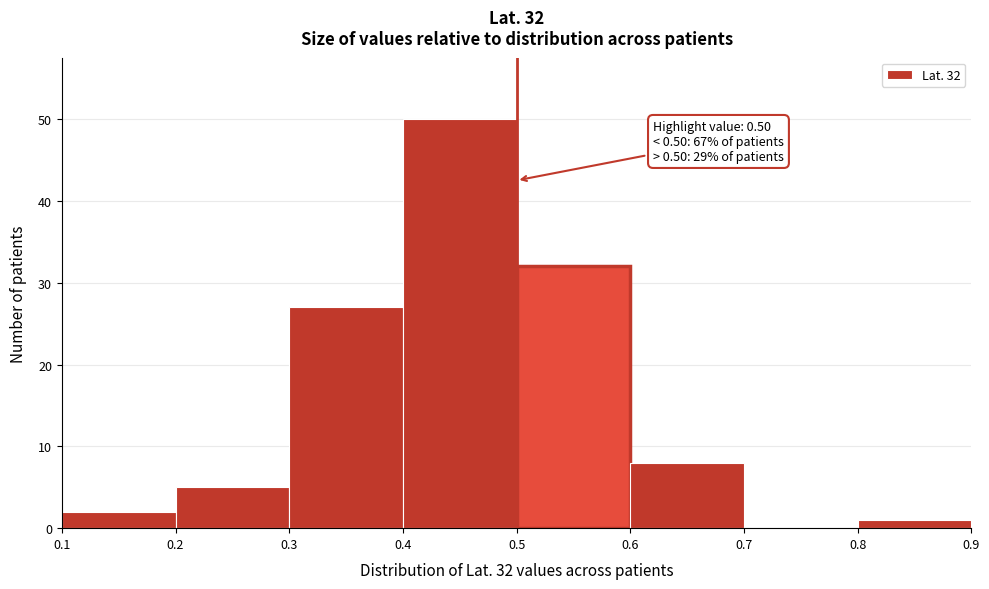

Over which range of the x-axis is the bar tallest?

0.4 to 0.5